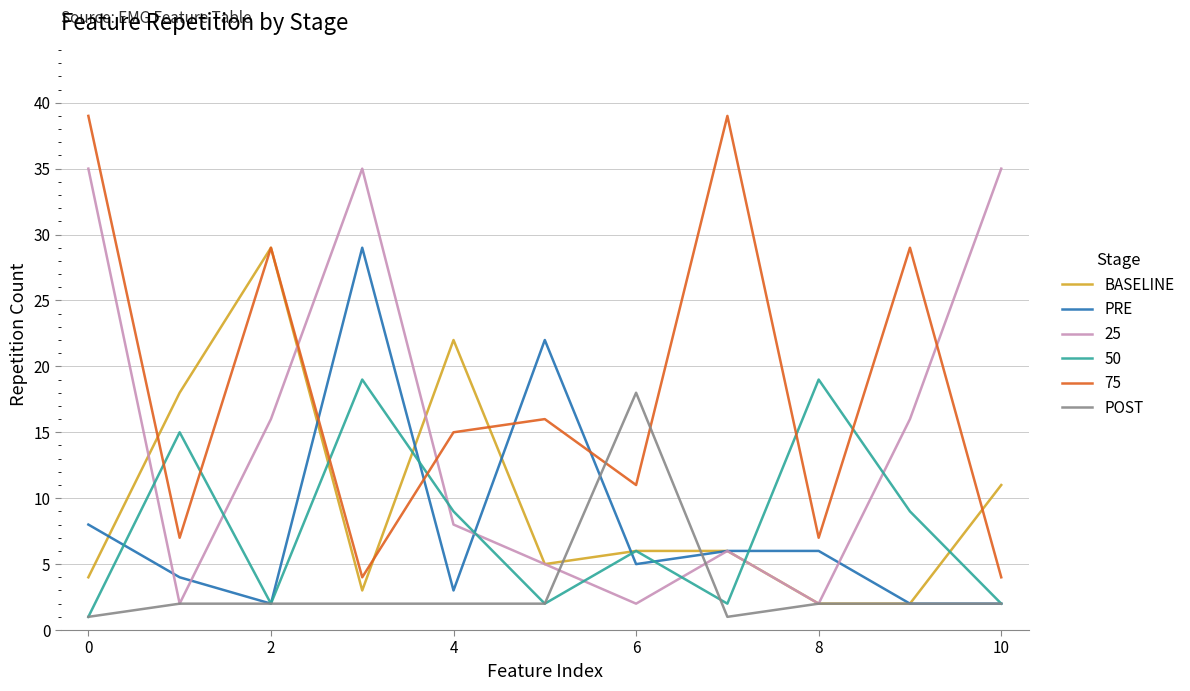

How many times do POST and 75 cross each other?

2